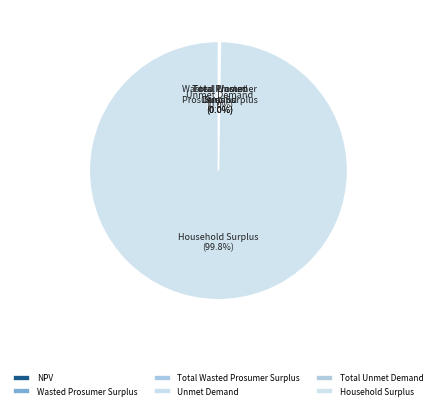

Which category has the biggest portion of the pie?

Household Surplus